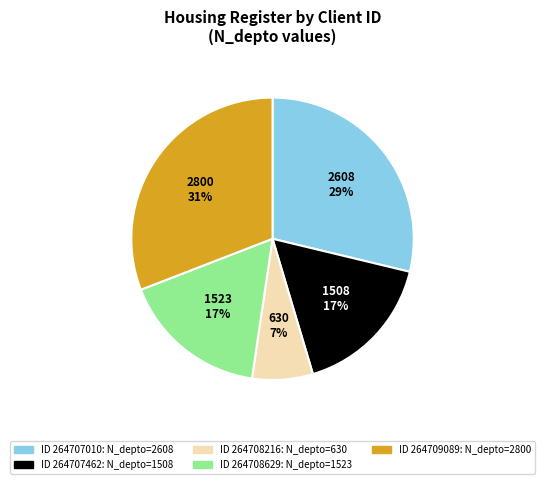

Does any single category account for the majority?

No